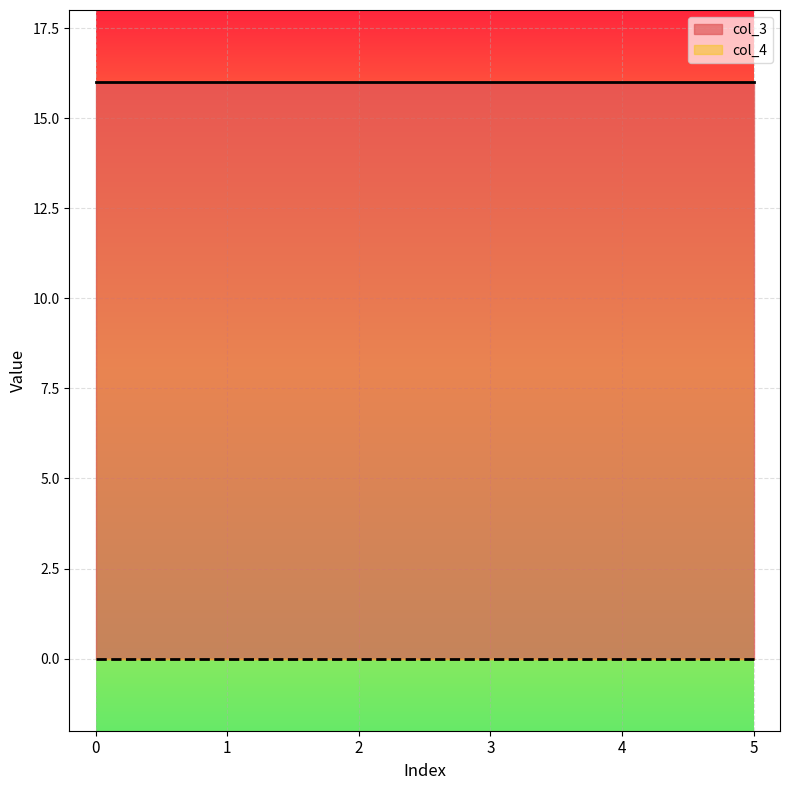

Which has a higher value, 5 or 4?

5